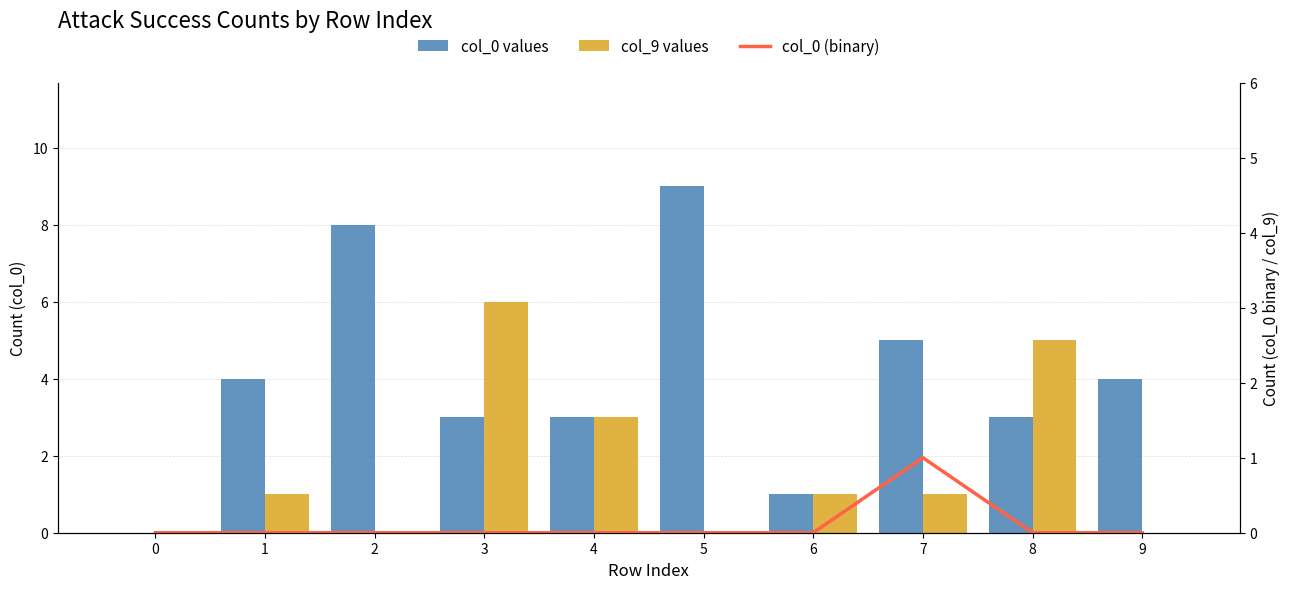

True or false: col_9 values has a value of 0 at 0.

True